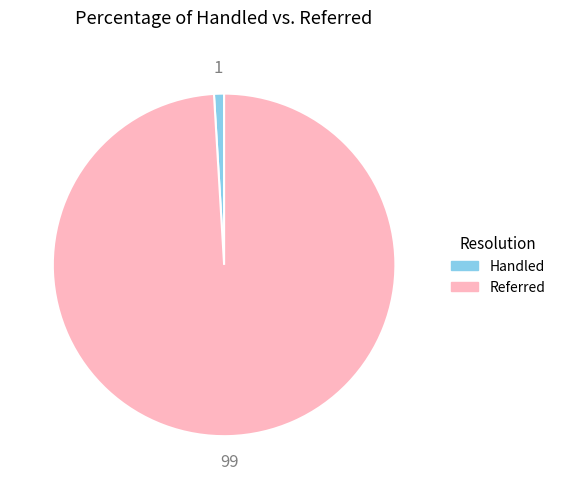

Is there a majority slice in this chart?

Yes